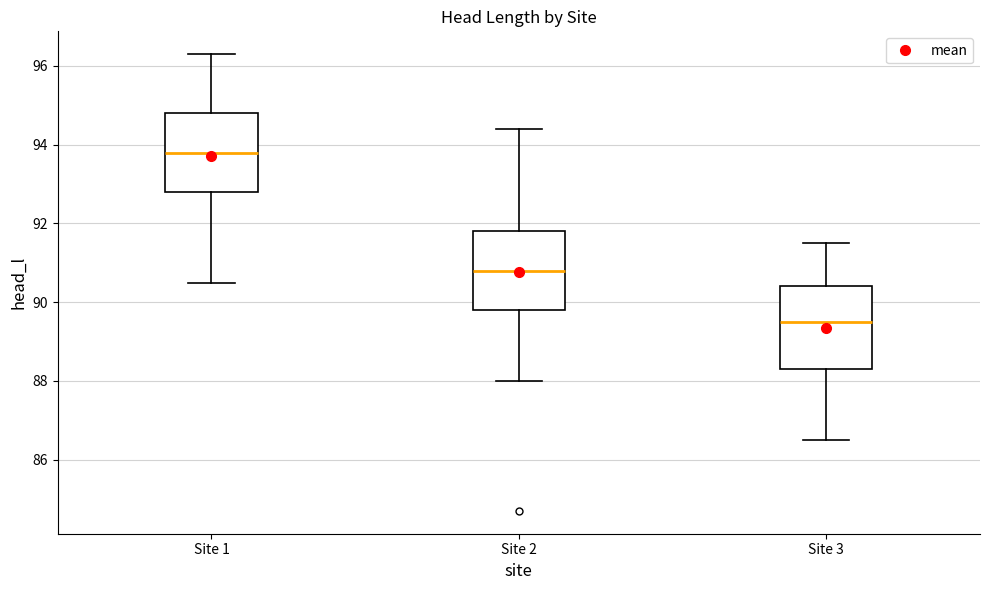

Reading left to right, transcribe this box plot: for each box, give where its median line is, the range the box spans, and where its two whiskers end, as read against the y-axis. The values are not printed on the chart, so give them approximately, as read against the axis.

Site 1: median 93.8, box 92.8 to 94.8, whiskers 90.6 to 96.4
Site 2: median 90.8, box 89.8 to 91.8, whiskers 88.0 to 94.4
Site 3: median 89.6, box 88.4 to 90.4, whiskers 86.6 to 91.6